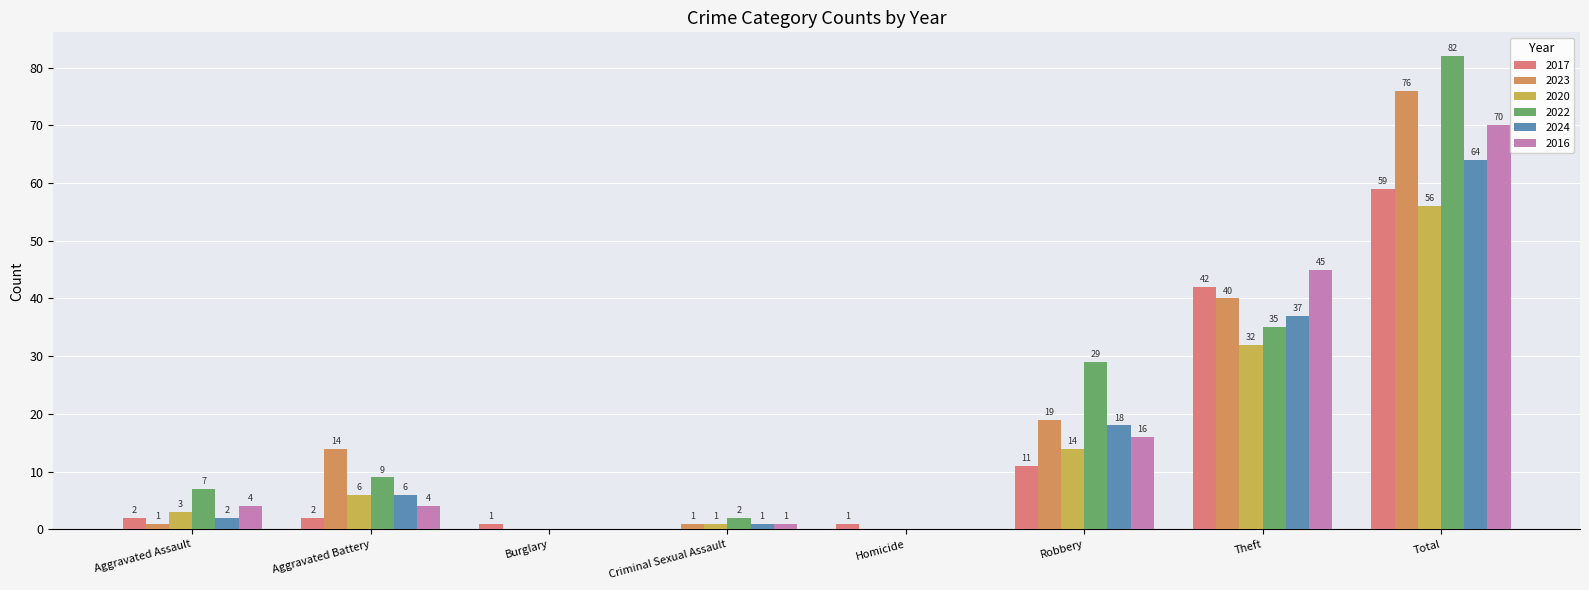

What is the label of the 5th bar from the left?

Homicide